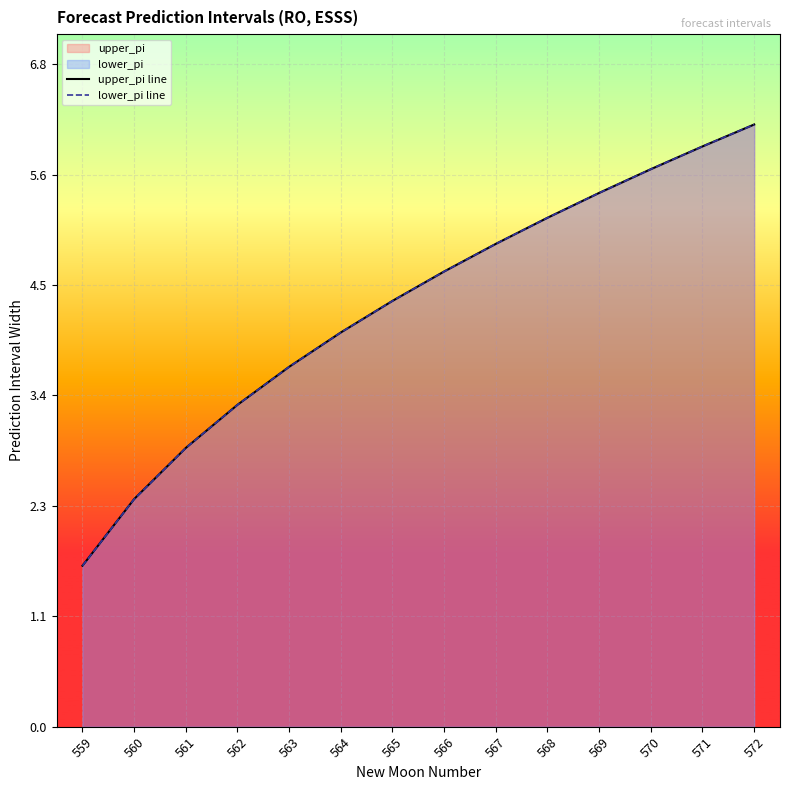

What is the difference between the maximum and minimum values in the upper_pi line series?

4.5